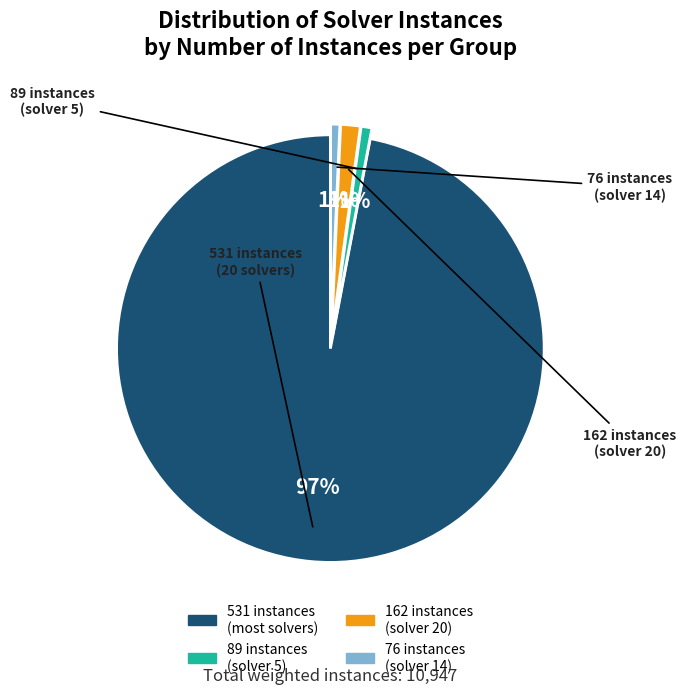

Is there a majority slice in this chart?

Yes